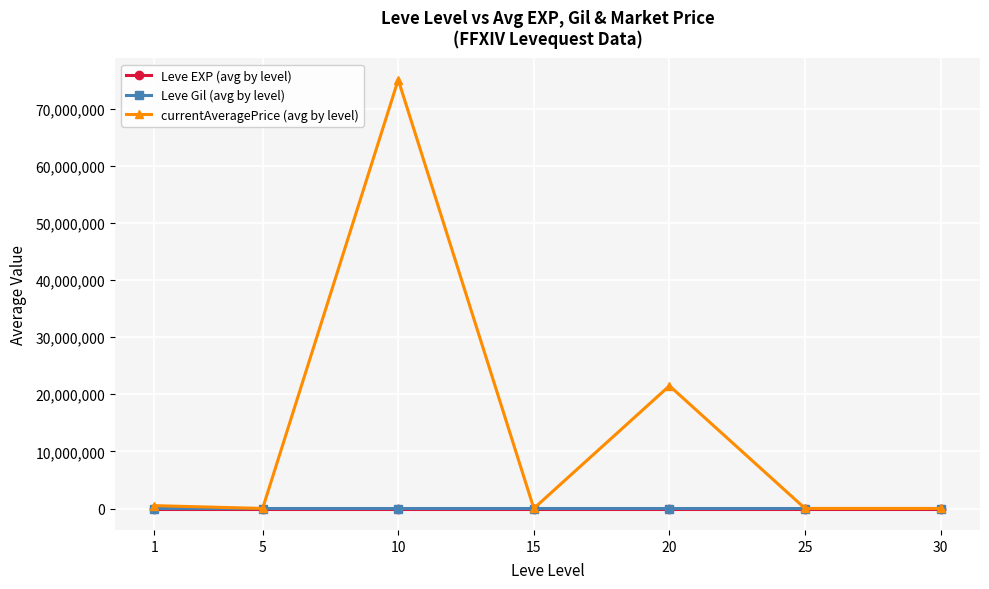

True or false: Leve EXP (avg by level) and Leve Gil (avg by level) cross at least once.

False